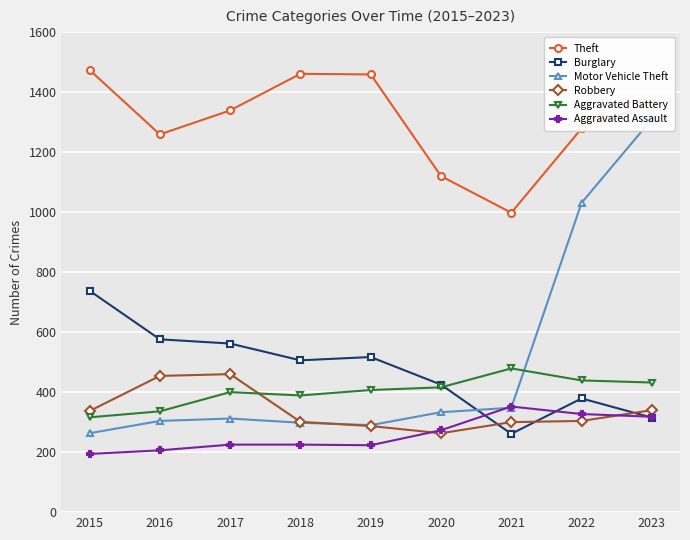

What are all the series names shown in the legend?

Theft, Burglary, Motor Vehicle Theft, Robbery, Aggravated Battery, Aggravated Assault